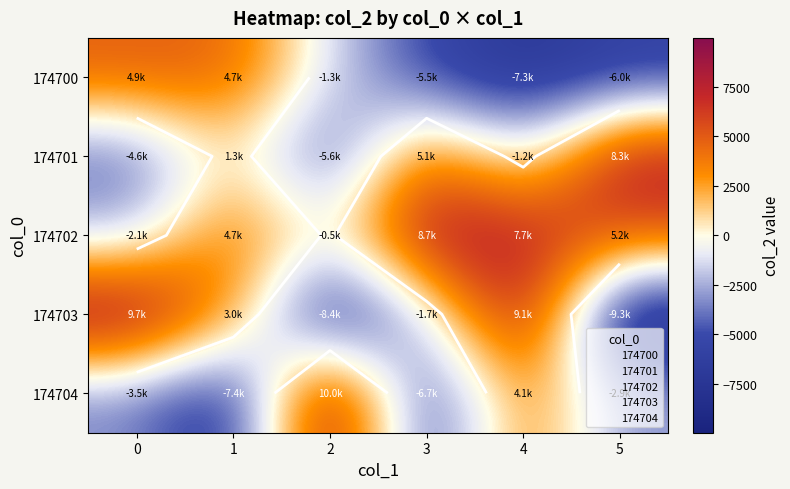

What is the maximum value for 174701?

8332.7